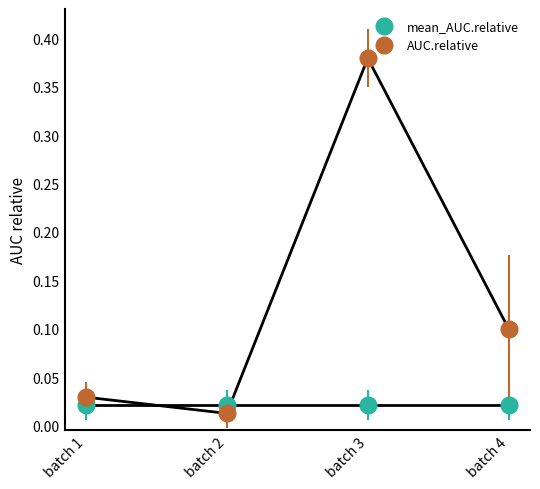

Rank the series by their maximum value, from lowest to highest.

mean_AUC.relative, AUC.relative